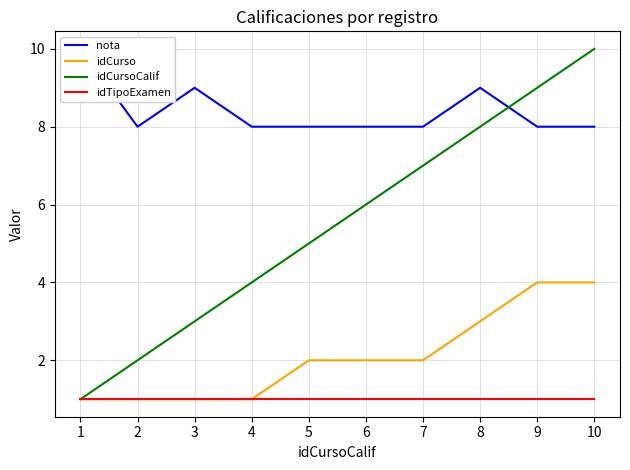

Reading left to right, list all the values displayed in this chart.

nota: 10	8	9	8	8	8	8	9	8	8
idCurso: 1	1	1	1	2	2	2	3	4	4
idCursoCalif: 1	2	3	4	5	6	7	8	9	10
idTipoExamen: 1	1	1	1	1	1	1	1	1	1